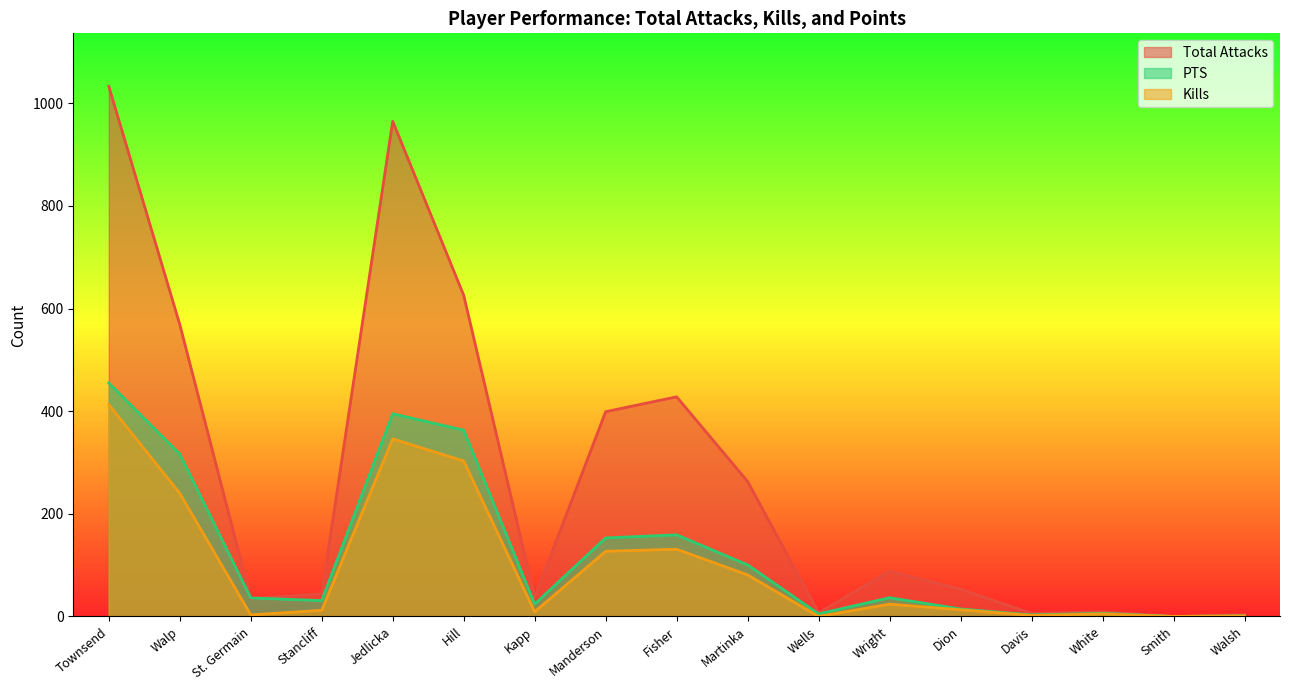

What is the spread (max minus min) of values at Walp?

329.0